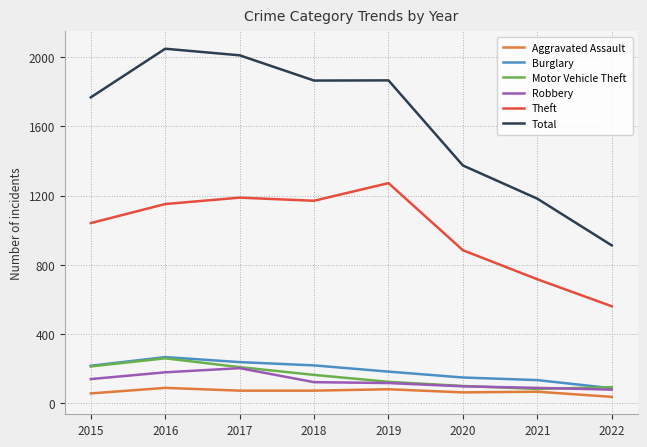

Which series has the largest range (max minus min)?

Total